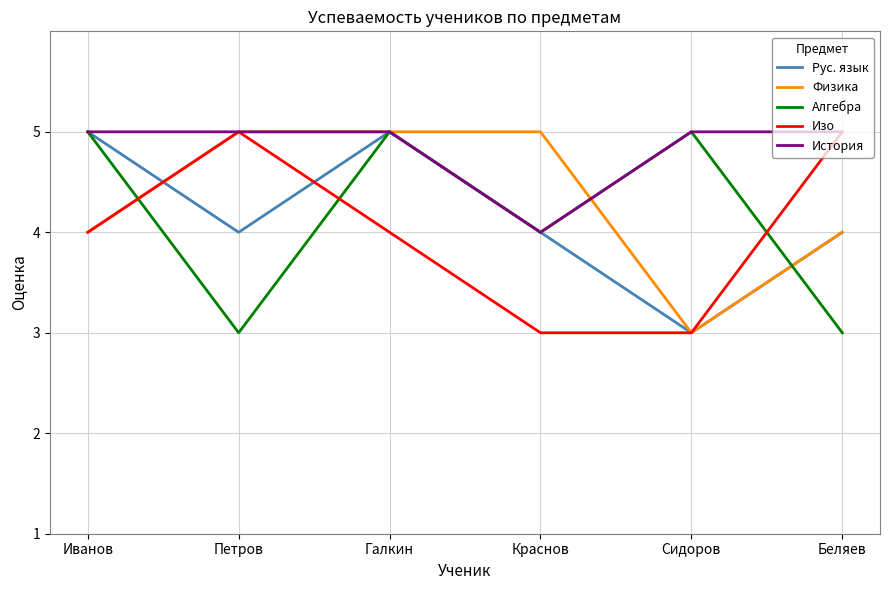

In Рус. язык, how many points are higher than both neighbors (excluding endpoints)?

1